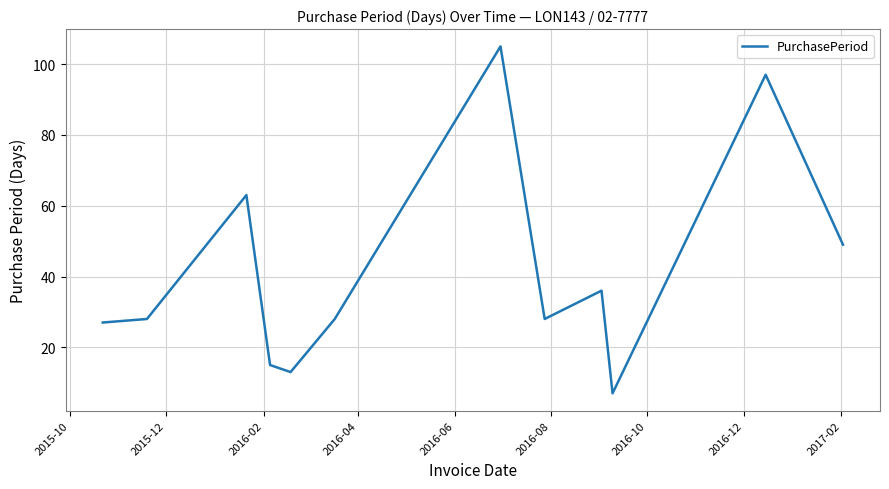

How many interior local valleys (lower than both neighbors) does the data have?

3